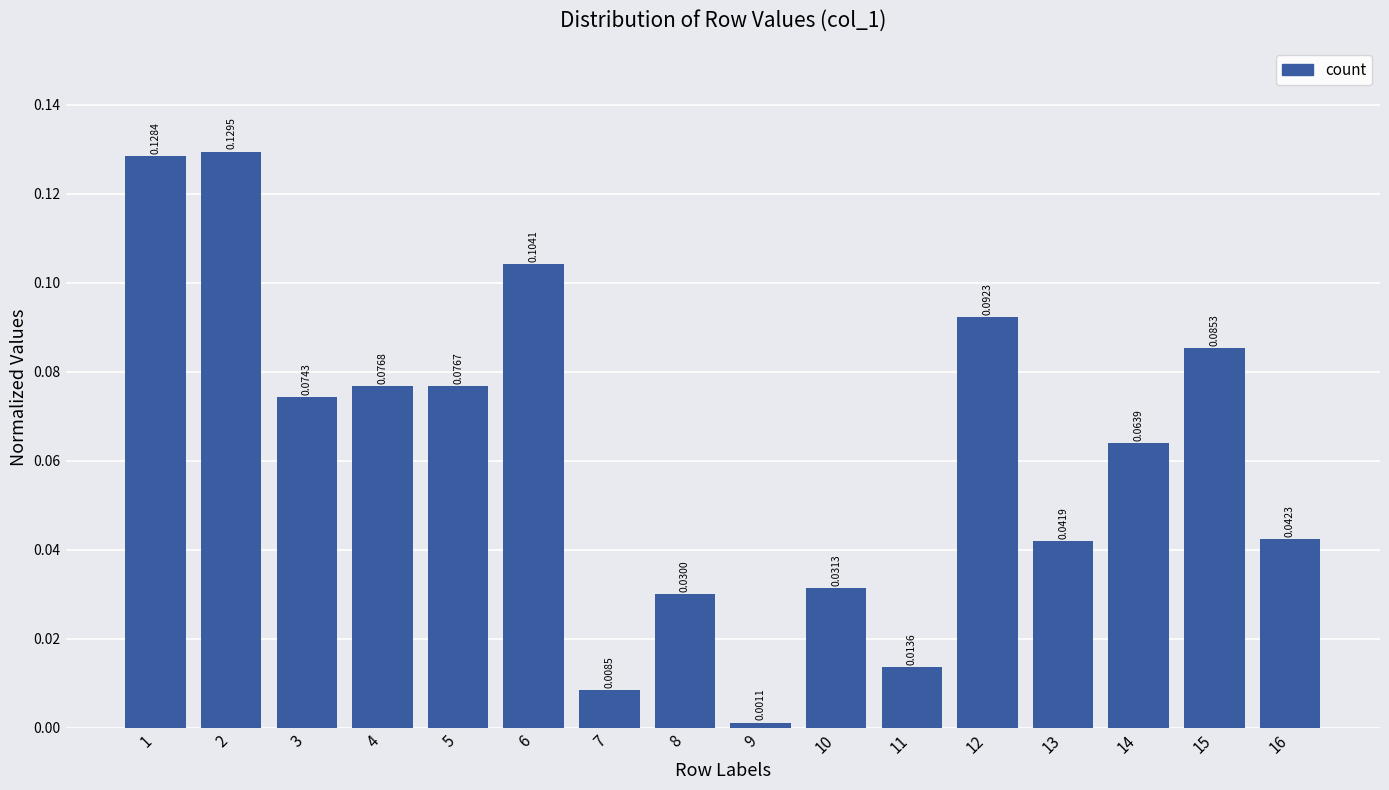

What is the change in value from 10 to 15?

+0.1